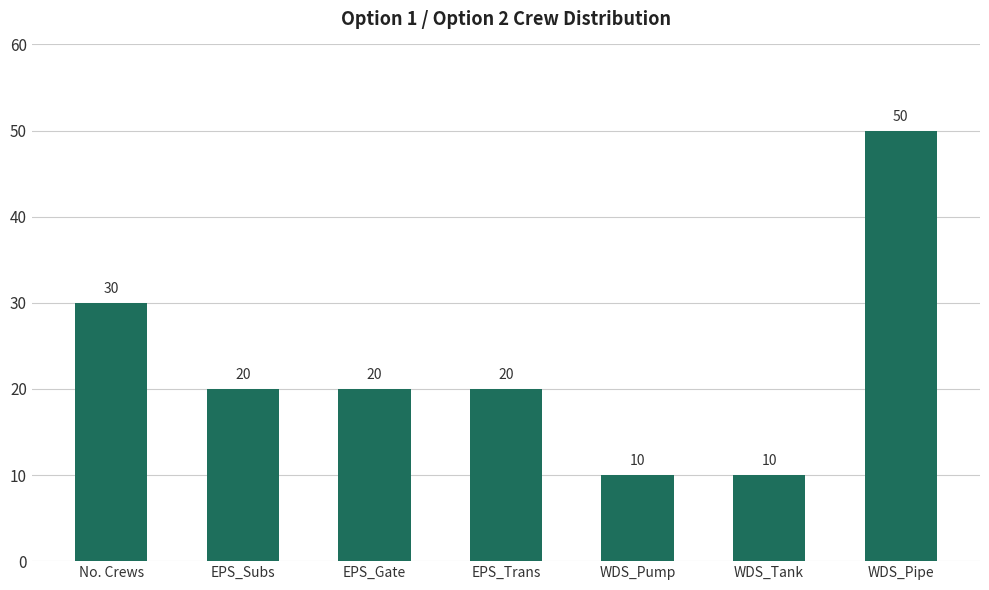

What is the minimum value shown in the chart?

10